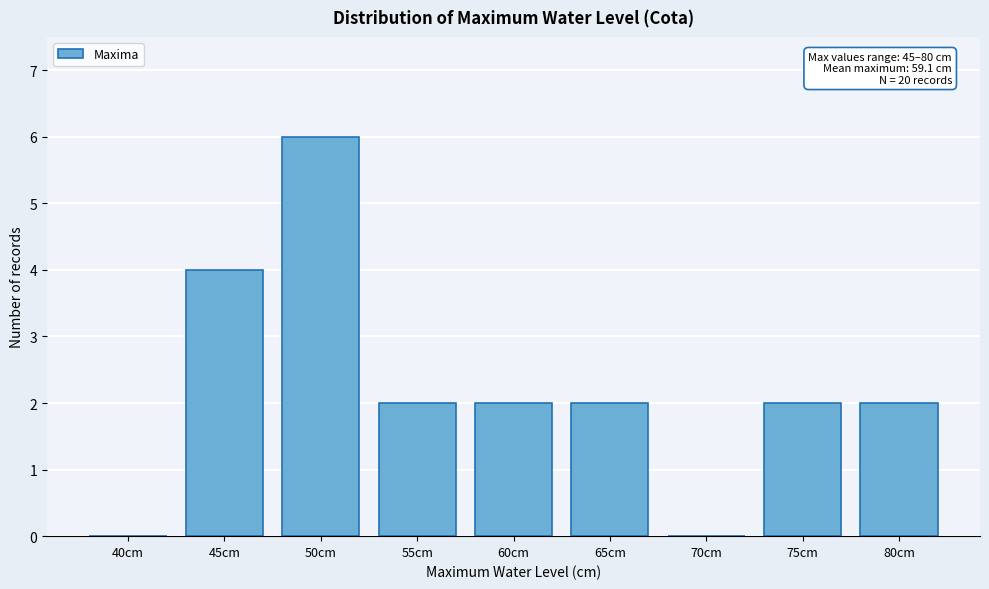

Reading right to left, list all the values displayed in this chart.

80cm=2	75cm=2	70cm=0	65cm=2	60cm=2	55cm=2	50cm=6	45cm=4	40cm=0